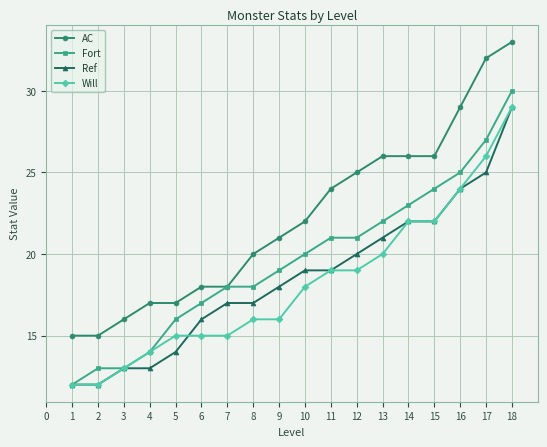

What is the difference between the highest and lowest values at 3?

3